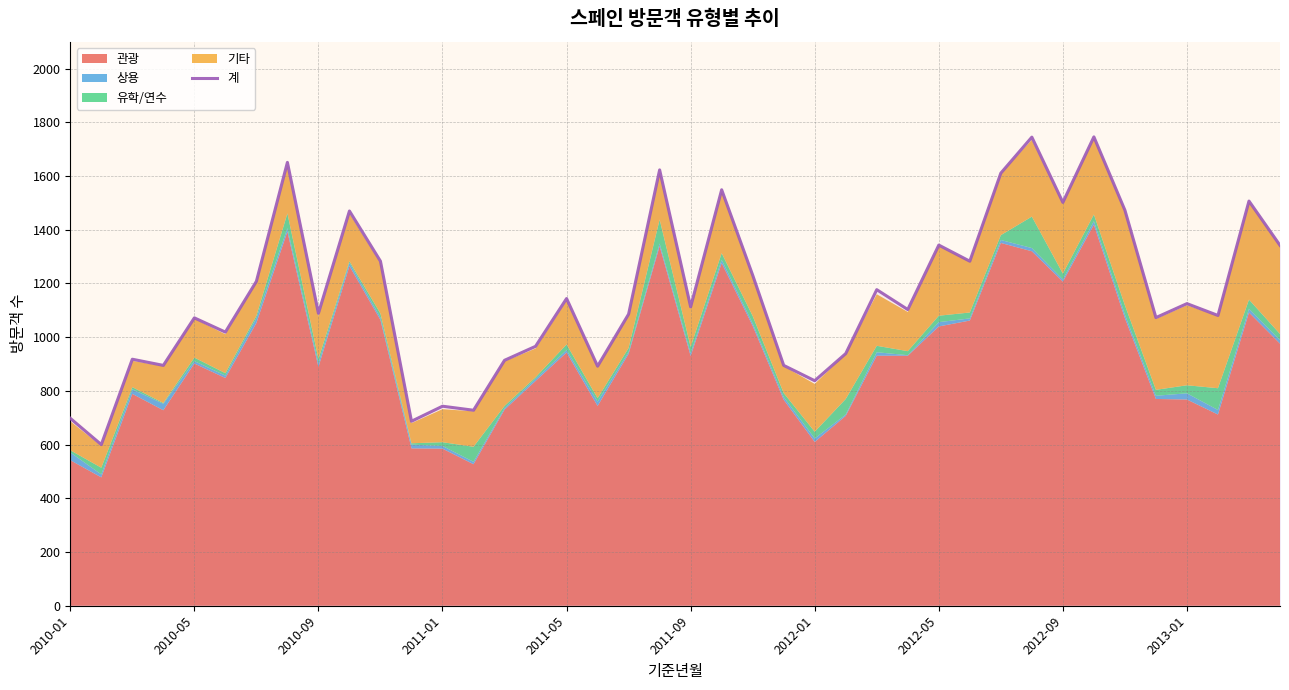

How many values are below 1113?

20